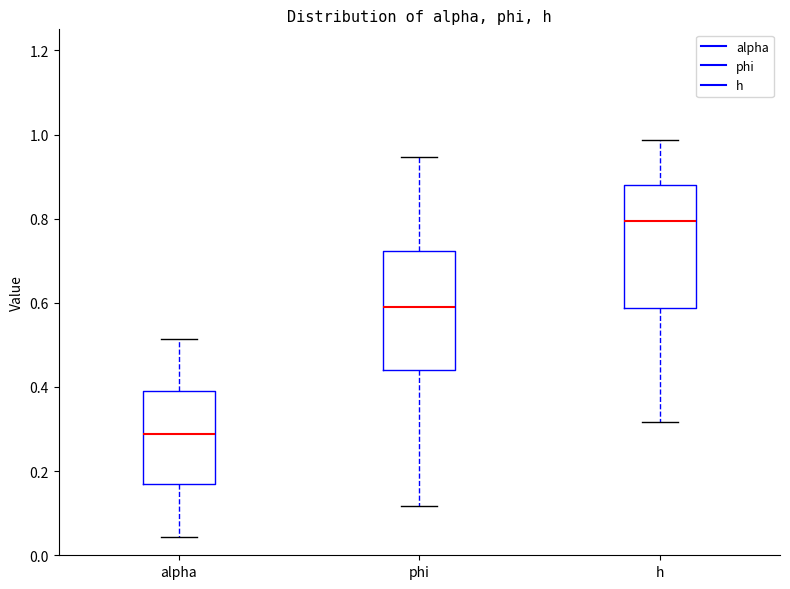

Reading left to right, read every box against the y-axis: the position of its median line, the range the box covers, and the ends of its whiskers. The values are not printed on the chart, so give them approximately, as read against the axis.

alpha: median 0.28, box 0.16 to 0.38, whiskers 0.04 to 0.52
phi: median 0.58, box 0.44 to 0.72, whiskers 0.12 to 0.94
h: median 0.80, box 0.58 to 0.88, whiskers 0.32 to 0.98